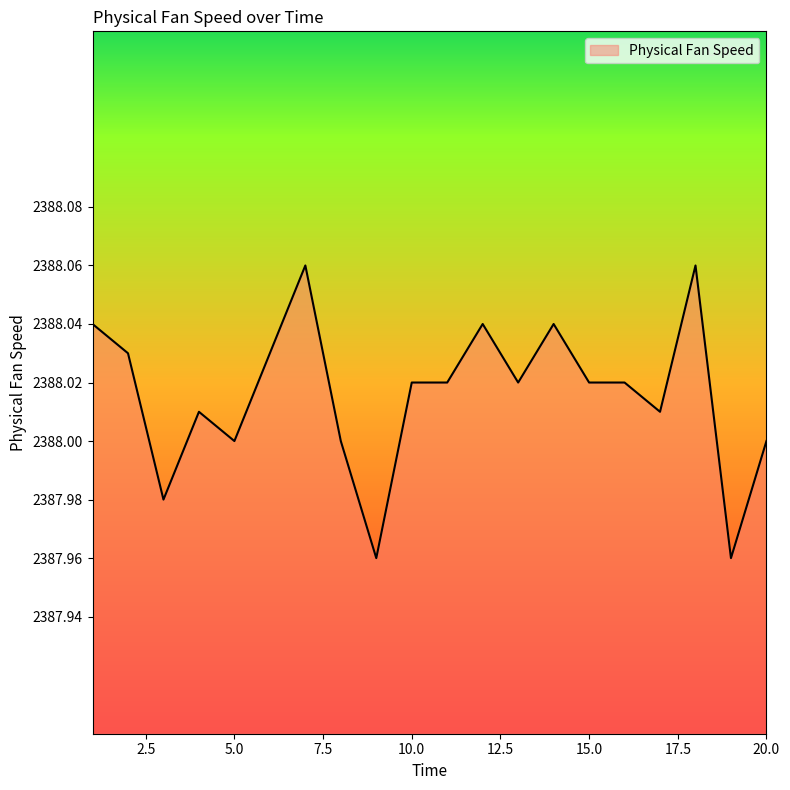

Where does the data first go above 2388?

1